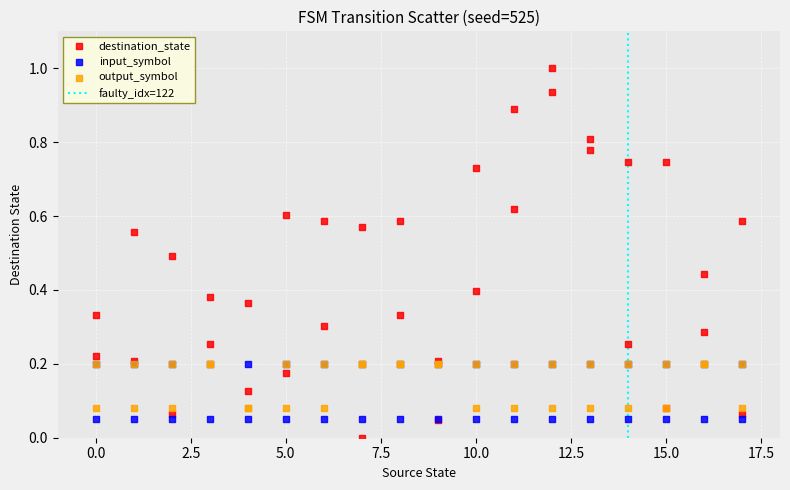

Which series reaches the minimum Y coordinate?

destination_state